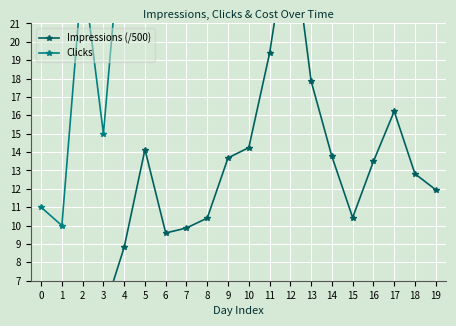

True or false: Clicks and Impressions (/500) intersect in this chart.

False